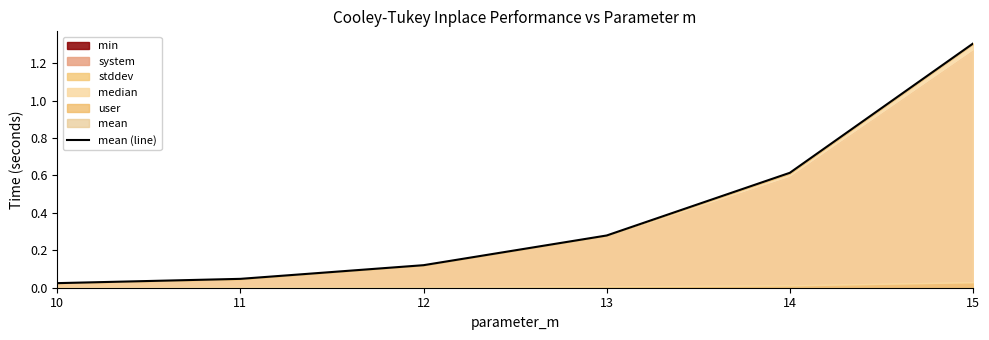

What is the difference between the second highest and minimum values?

0.6